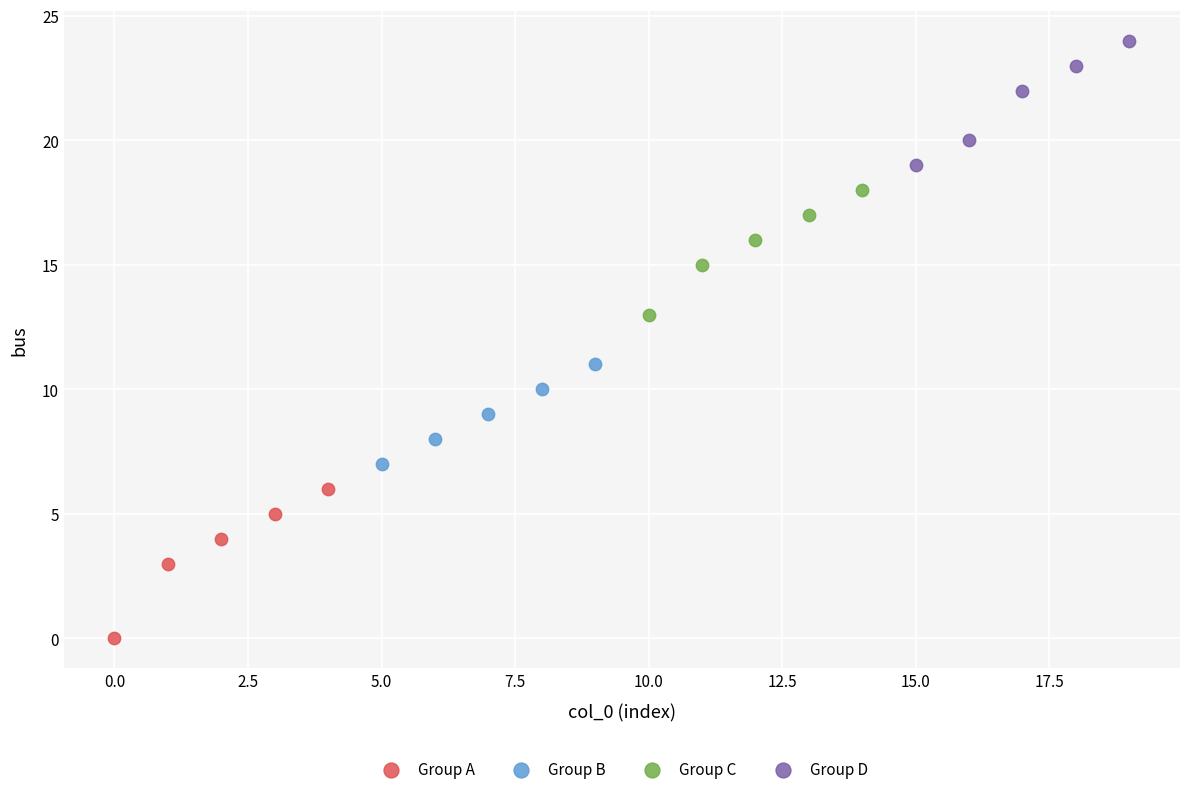

Which series reaches the maximum Y coordinate?

Group D